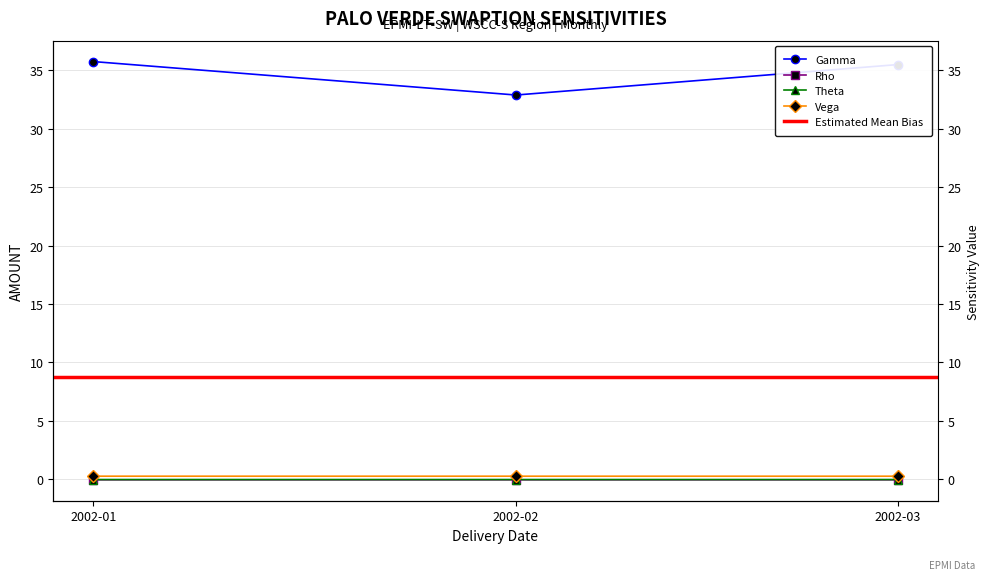

What is the sum of the Gamma values at 2002-01 and 2002-03?

71.3